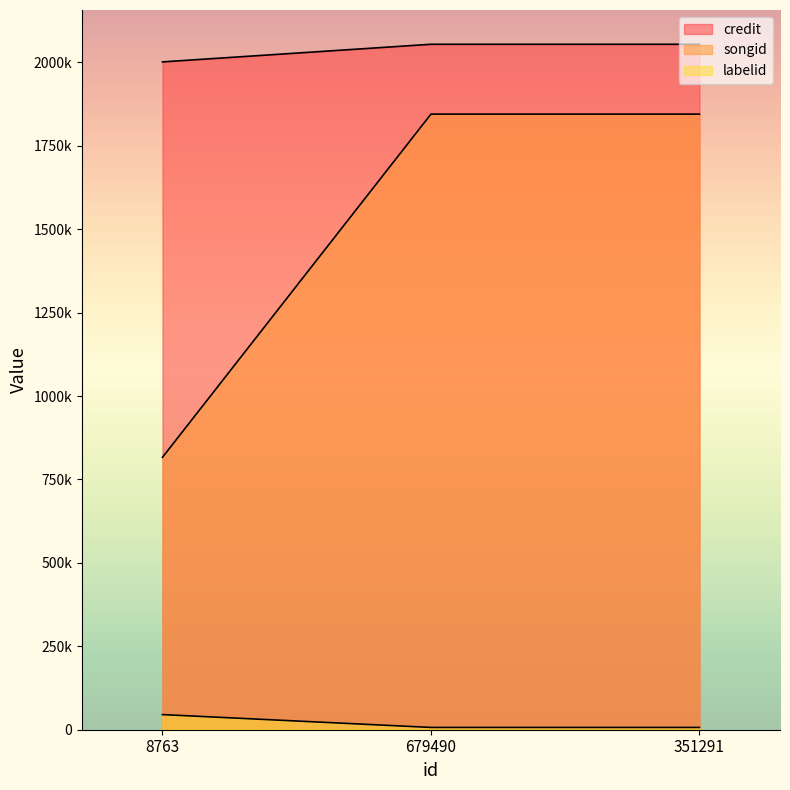

Is it true that labelid equals 6839 at 679490?

True